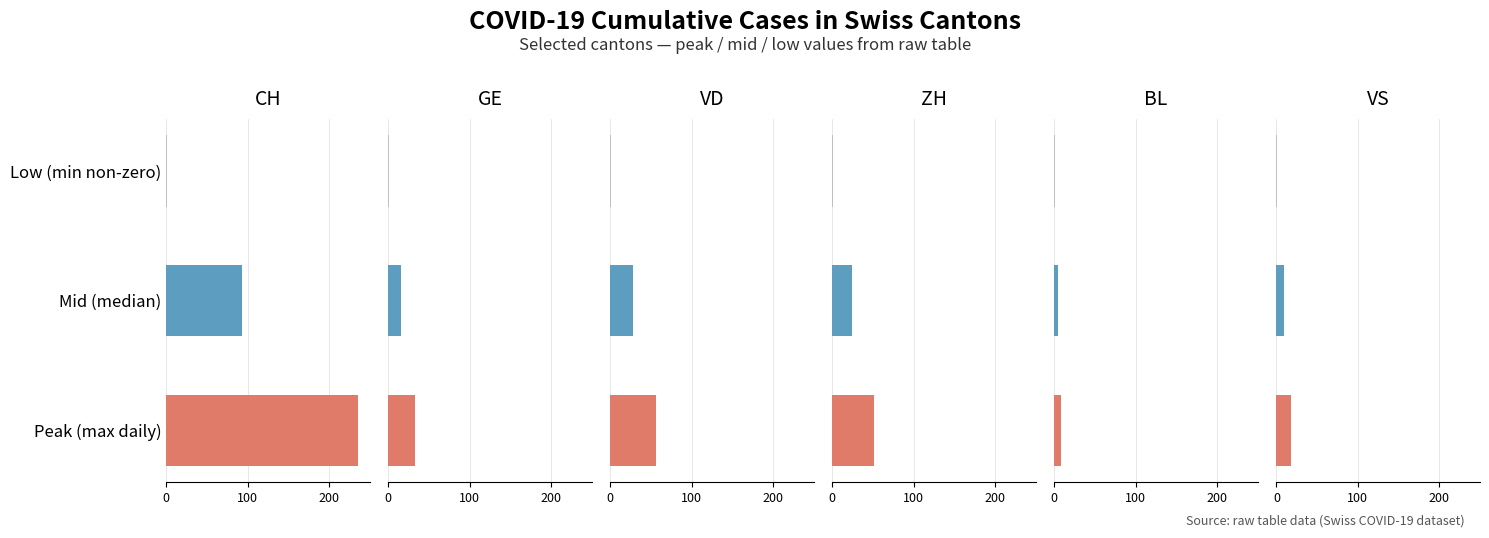

Read the Mid (median) value at 0, to the nearest 10.

90